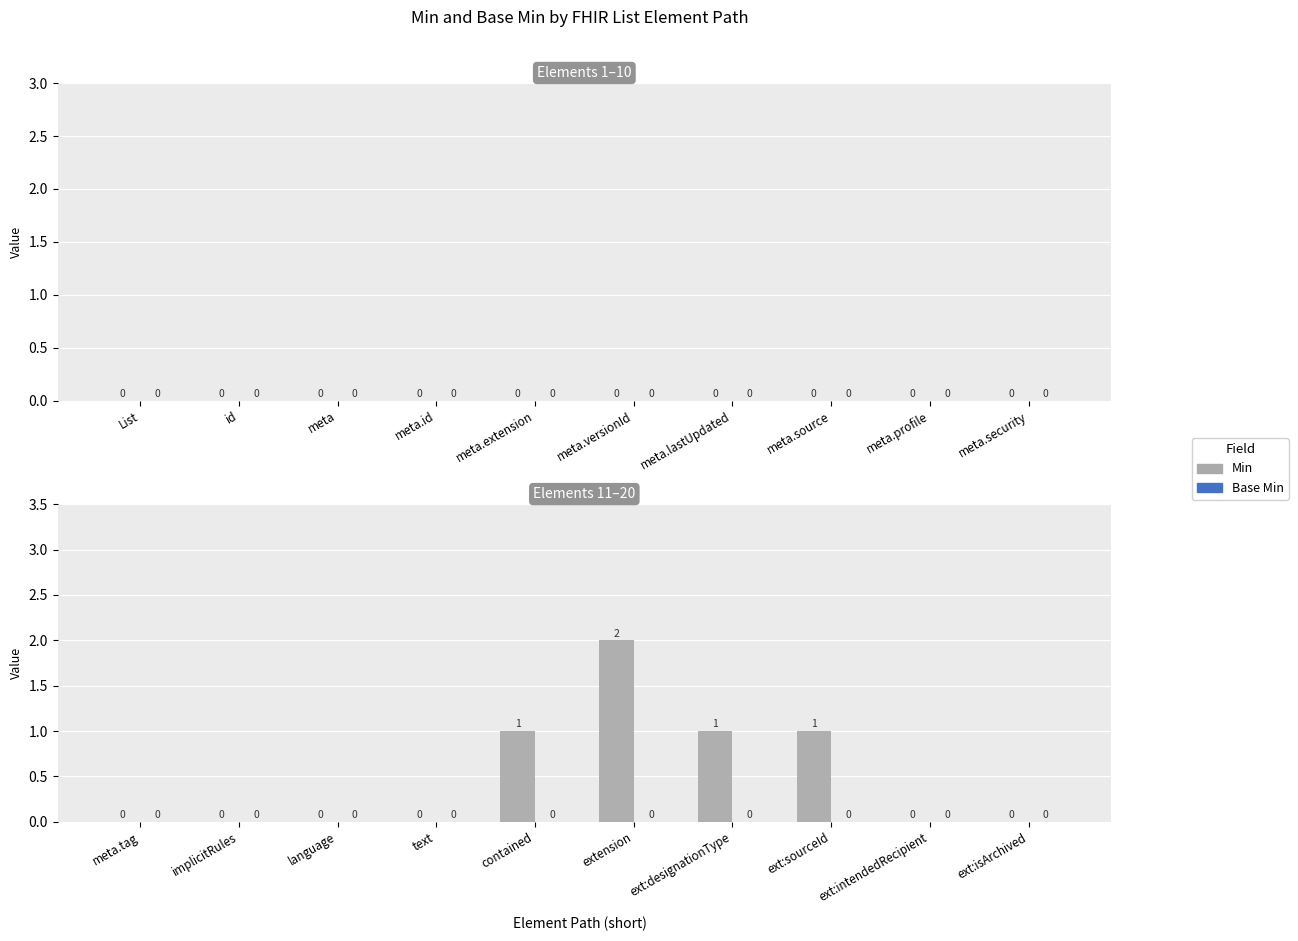

Count the number of data series in this chart.

1